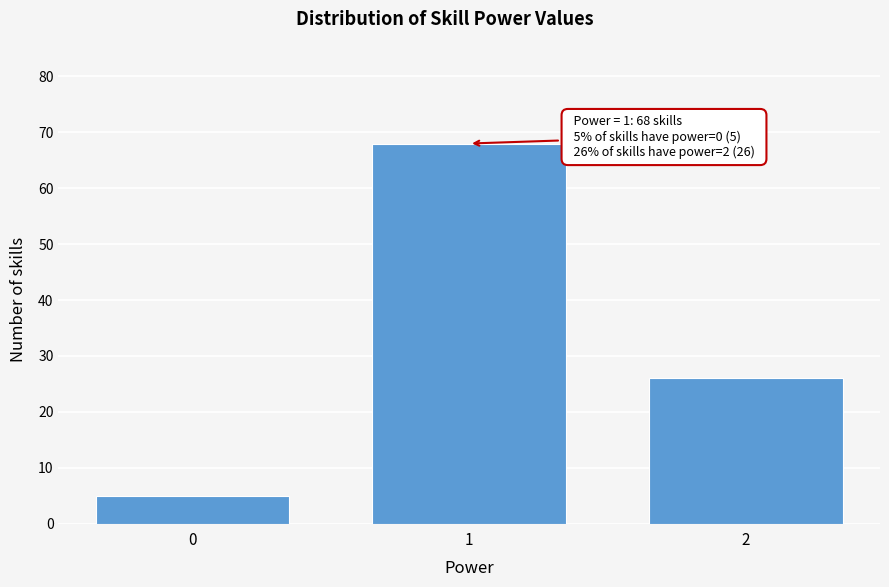

Reading left to right, transcribe all the data shown in this chart.

0=5	1=68	2=26